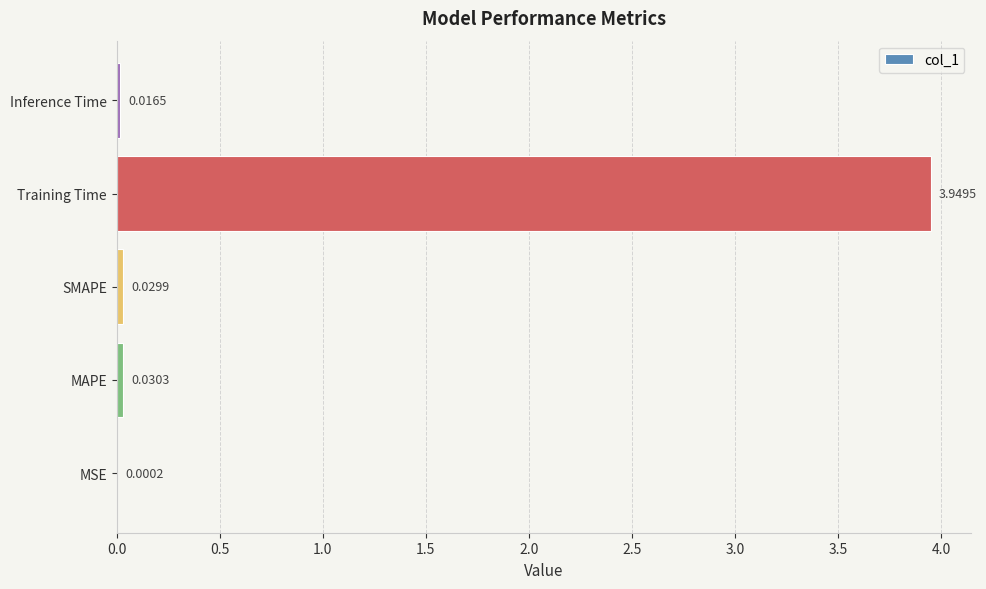

Which has a higher value, SMAPE or MSE?

SMAPE